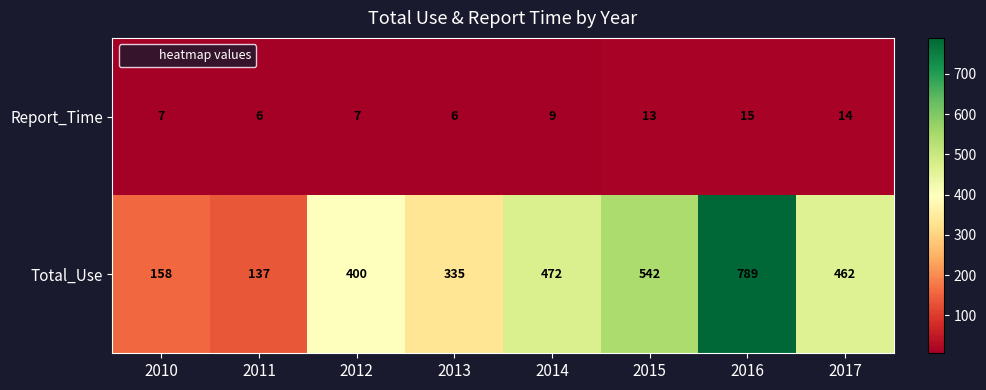

What is the total value across all series at 2015?

555